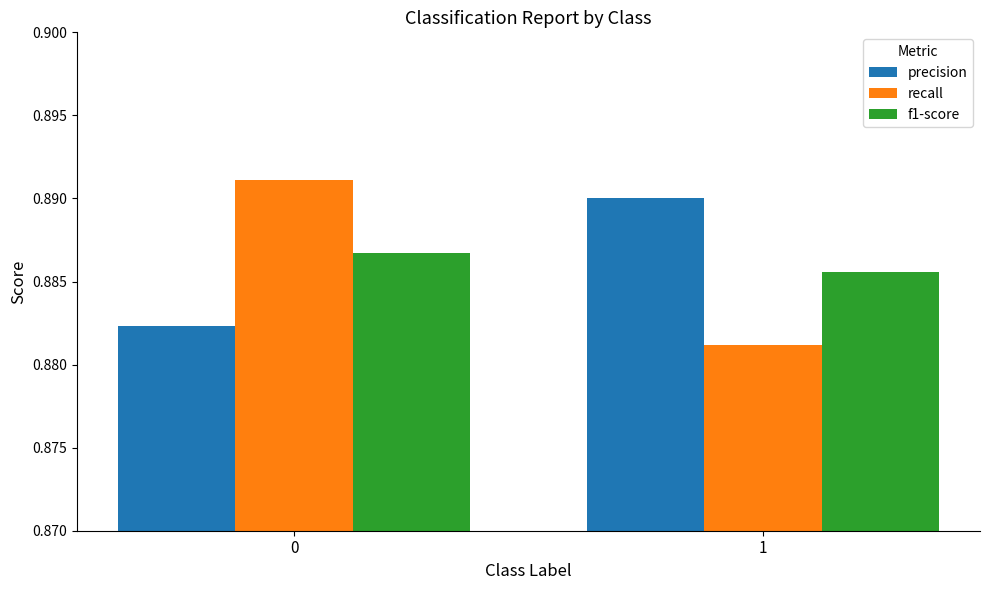

Is the value of recall at 1 greater than the value of f1-score at 0?

No